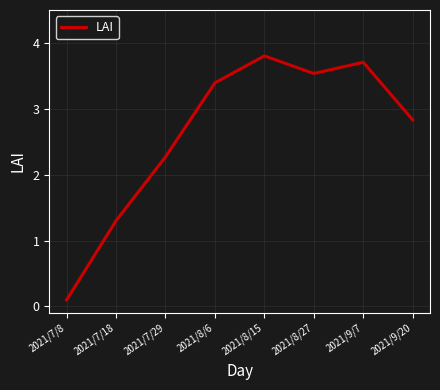

Reading right to left, extract all data points from this chart.

2021/9/20=2.8	2021/9/7=3.7	2021/8/27=3.5	2021/8/15=3.8	2021/8/6=3.4	2021/7/29=2.3	2021/7/18=1.3	2021/7/8=0.1